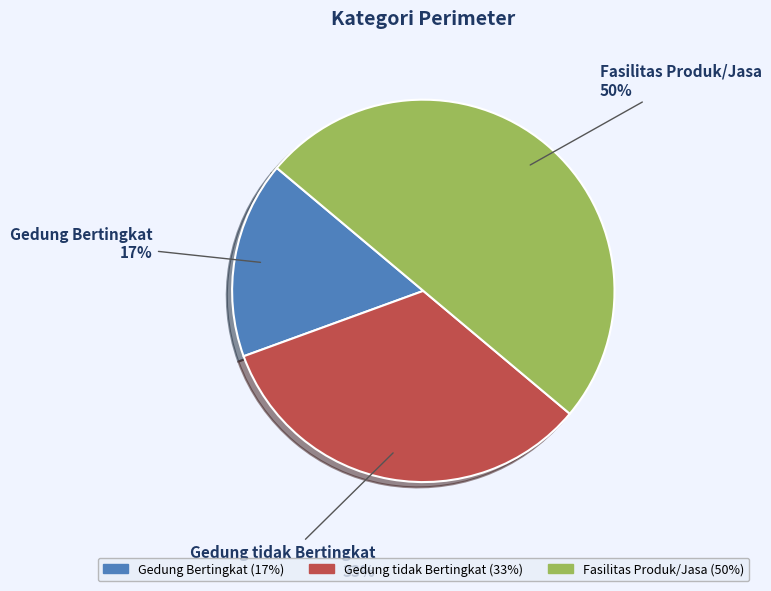

To the nearest percent, what is the difference between the largest and smallest slice percentages?

33%